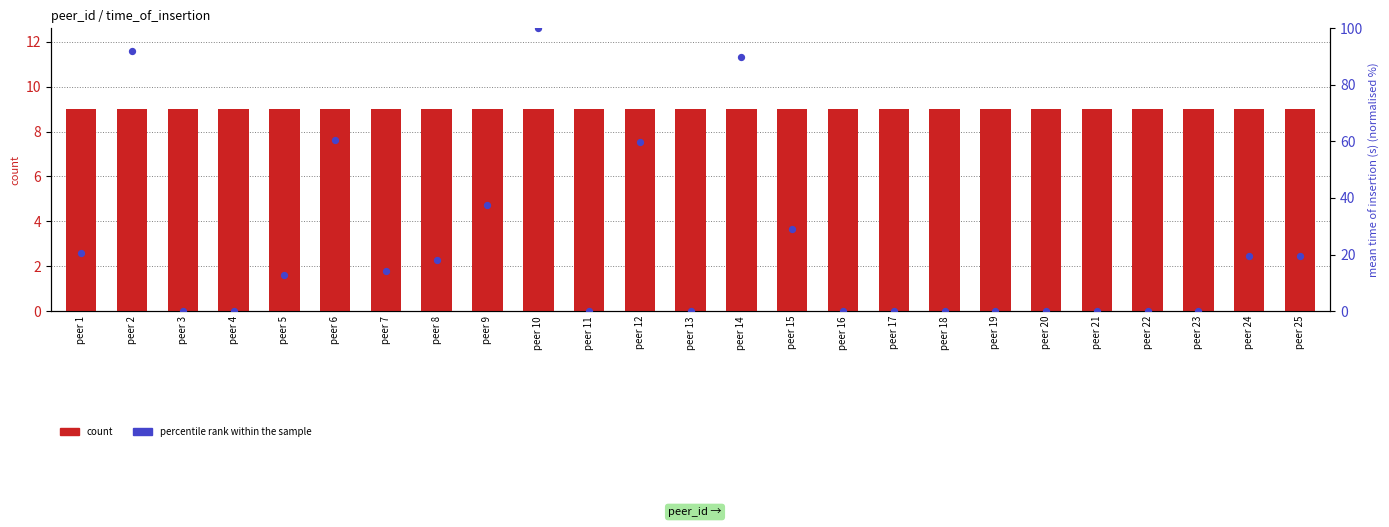

Is the value of count at peer 25 greater than the value of percentile rank within the sample at peer 7?

No